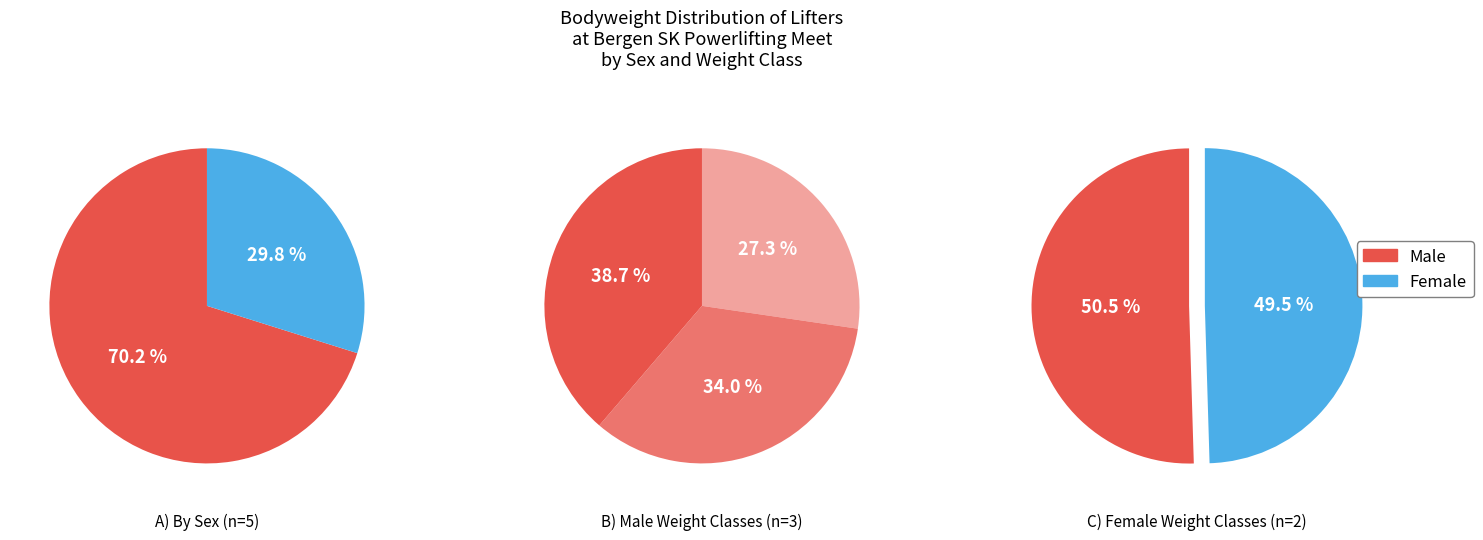

To the nearest percent, what percentage of the pie is 63?

15%